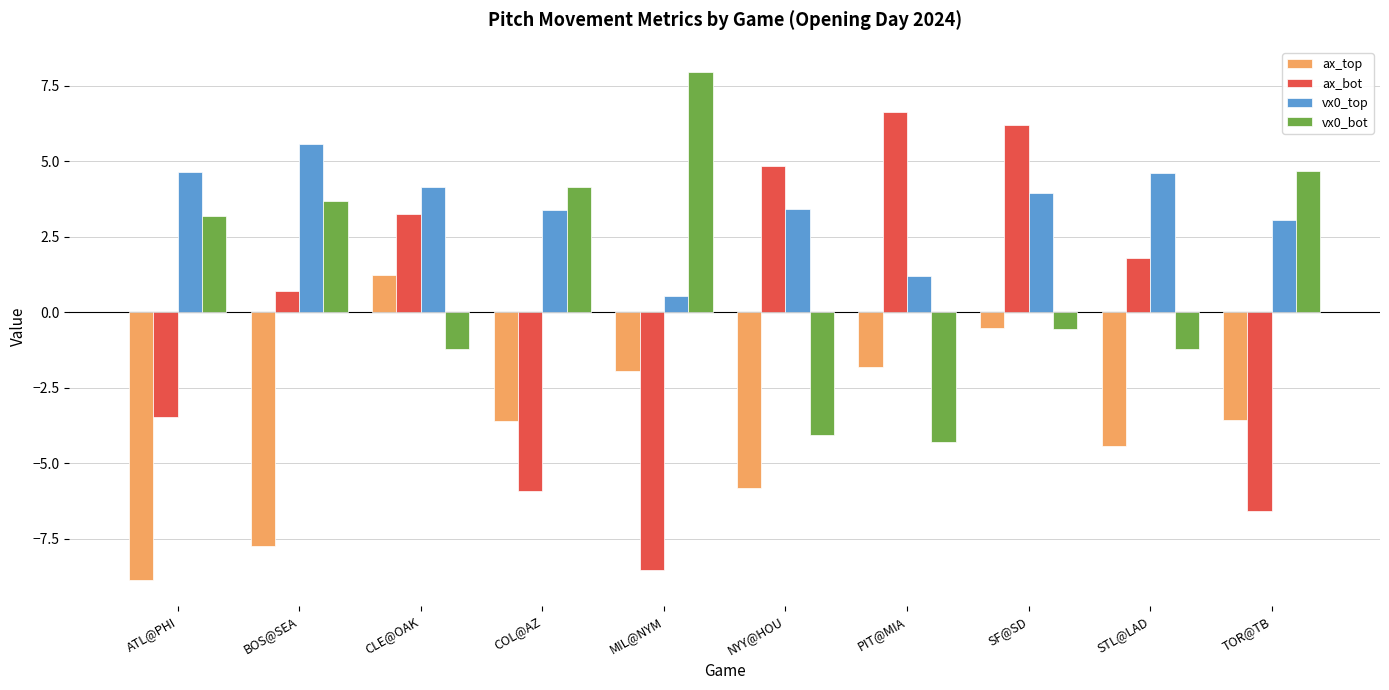

How many bars are there in each group?

4